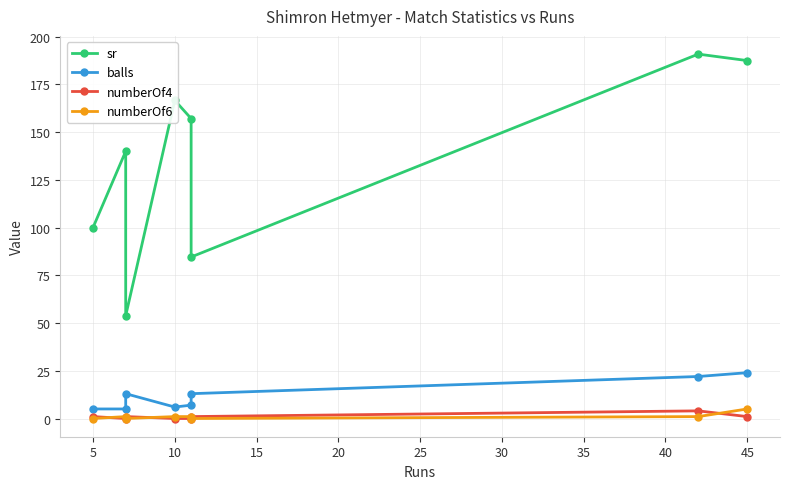

The value of balls at 10 is 5.5. True or false?

False